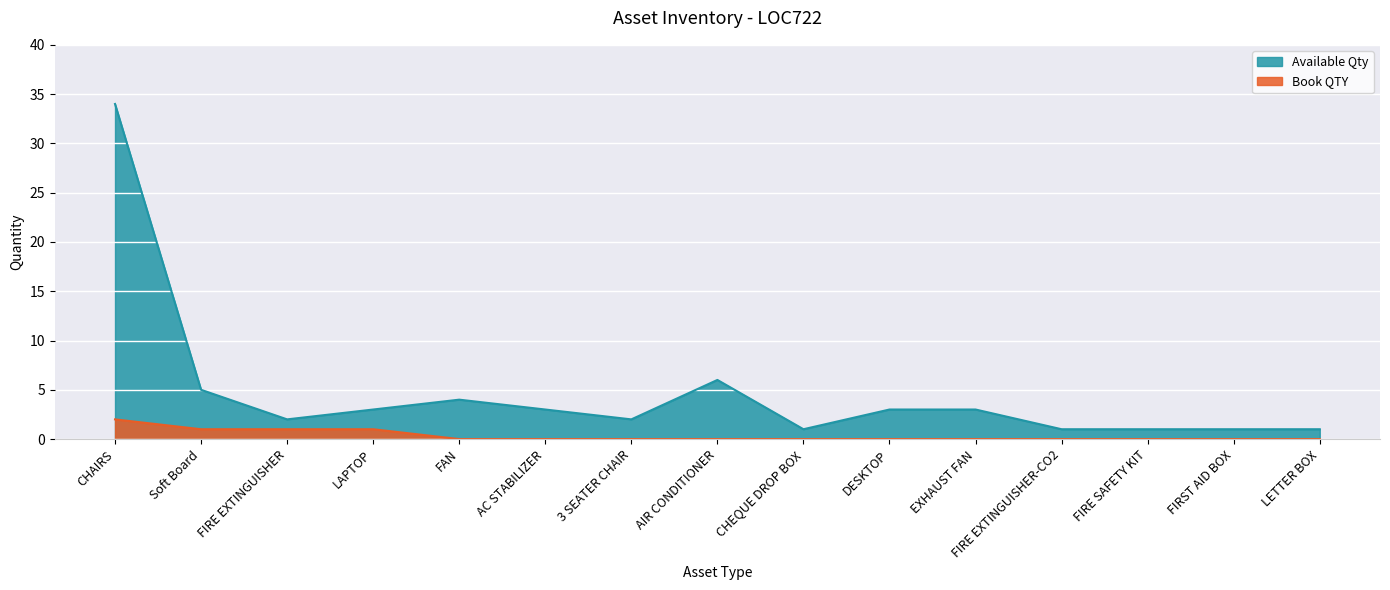

What is the average value of the Available Qty series?

5